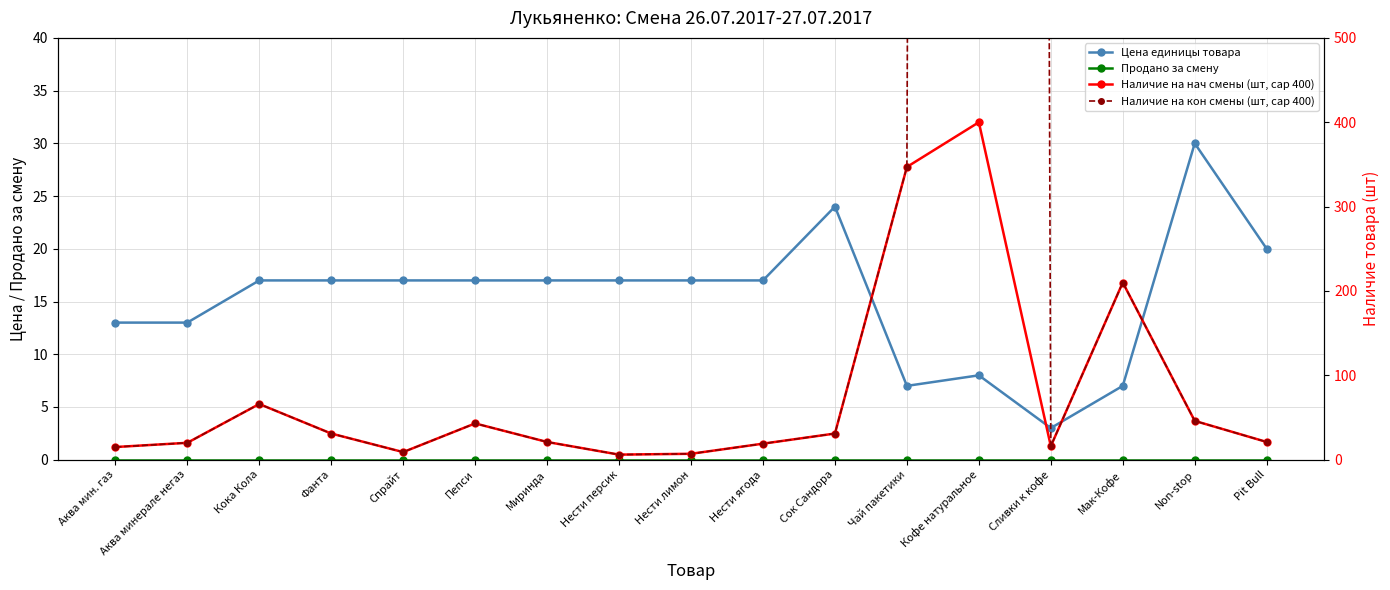

What is the difference between the maximum and minimum values in the Наличие на кон смены (шт, cap 400) series?

22664